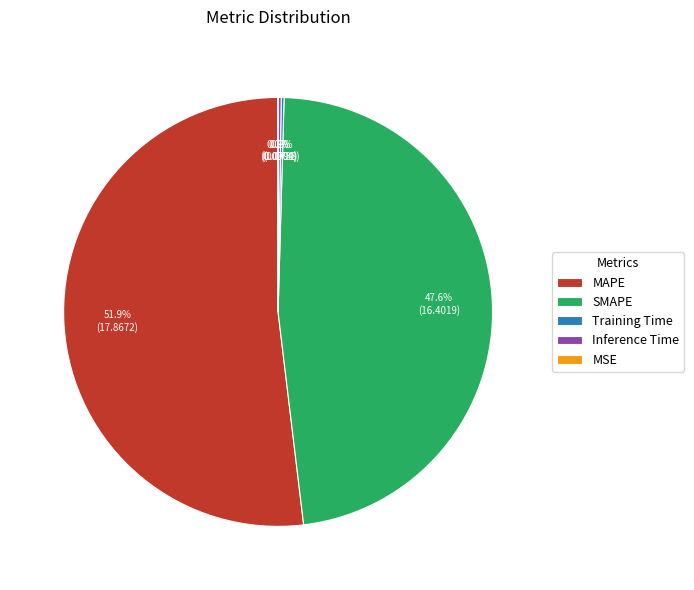

Is it true that MAPE is 65% of the pie?

False